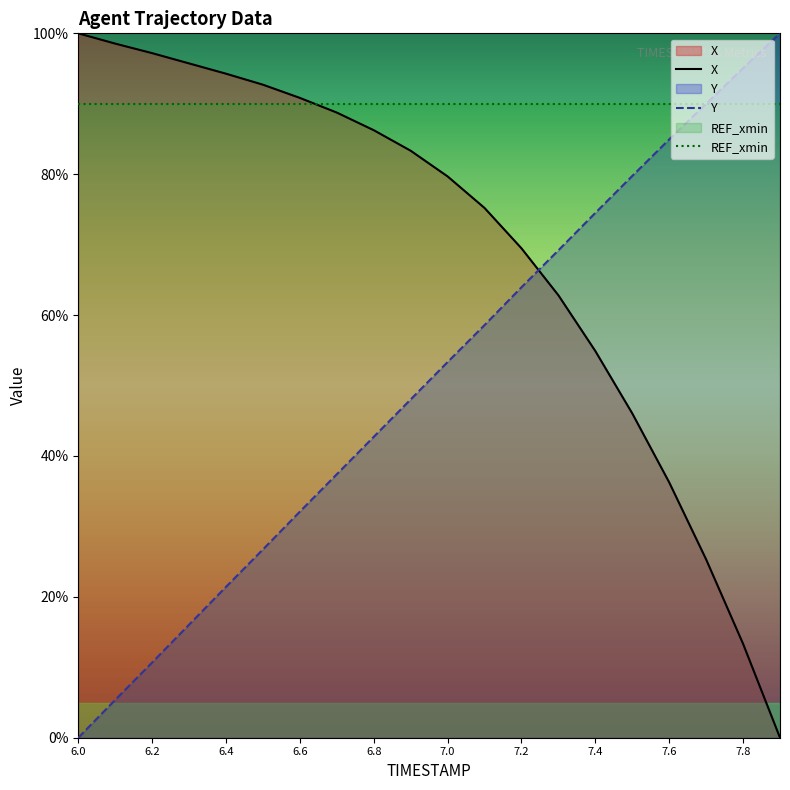

Rank the series by their average value, from highest to lowest.

REF_xmin, X, Y